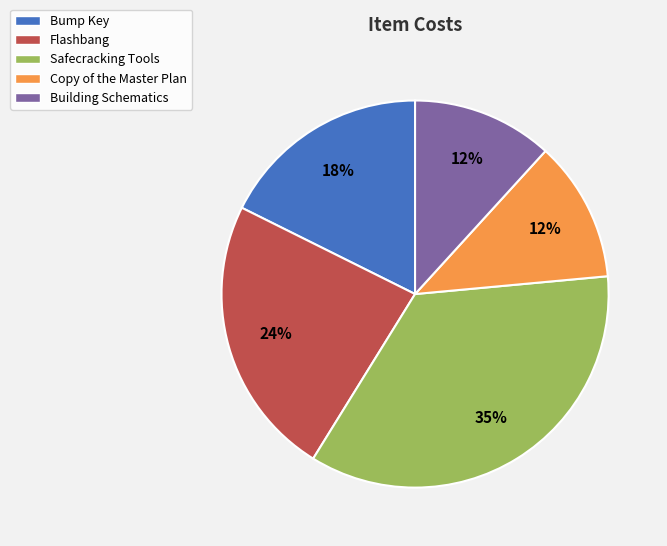

How many segments does this pie chart have?

5